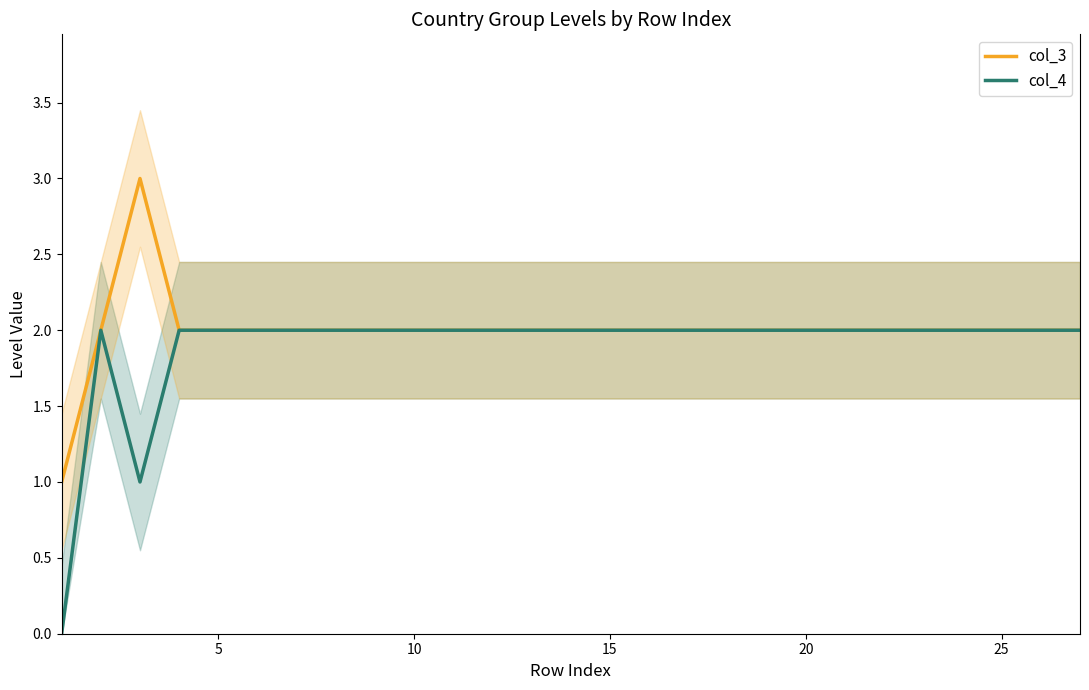

How many values in the col_3 series exceed 2?

1